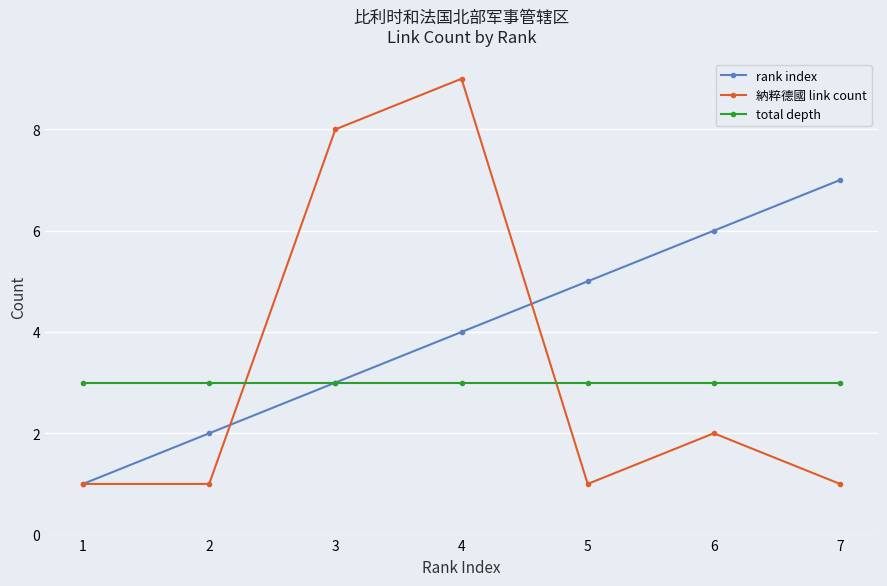

Is it true that 納粹德國 link count equals 9 at 4?

True